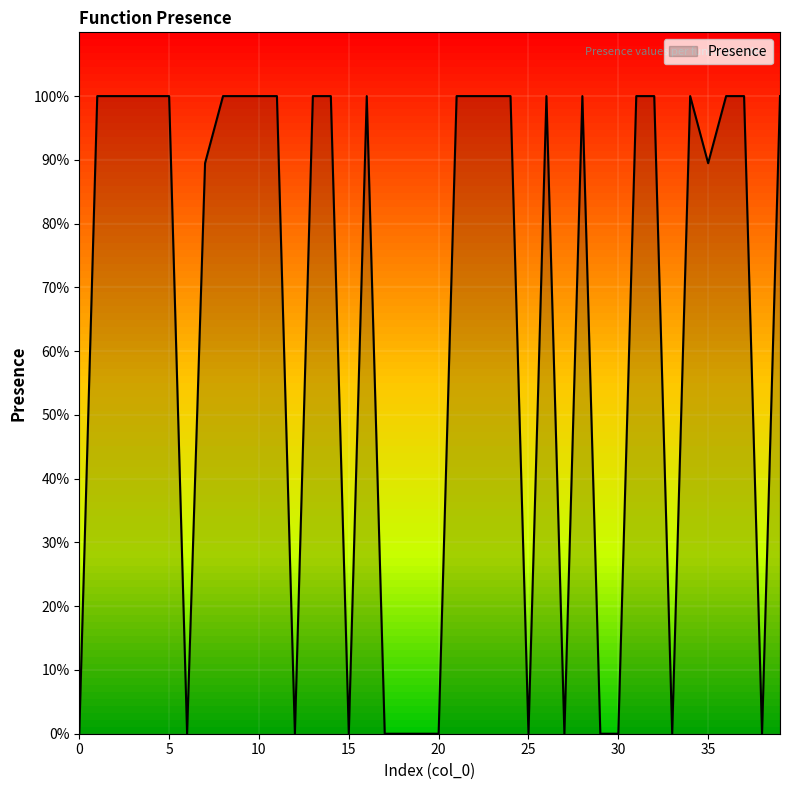

Reading left to right, transcribe all the data shown in this chart.

0.0	1.0	1.0	1.0	1.0	1.0	0.0	0.9	1.0	1.0	1.0	1.0	0.0	1.0	1.0	0.0	1.0	0.0	0.0	0.0	0.0	1.0	1.0	1.0	1.0	0.0	1.0	0.0	1.0	0.0	0.0	1.0	1.0	0.0	1.0	0.9	1.0	1.0	0.0	1.0